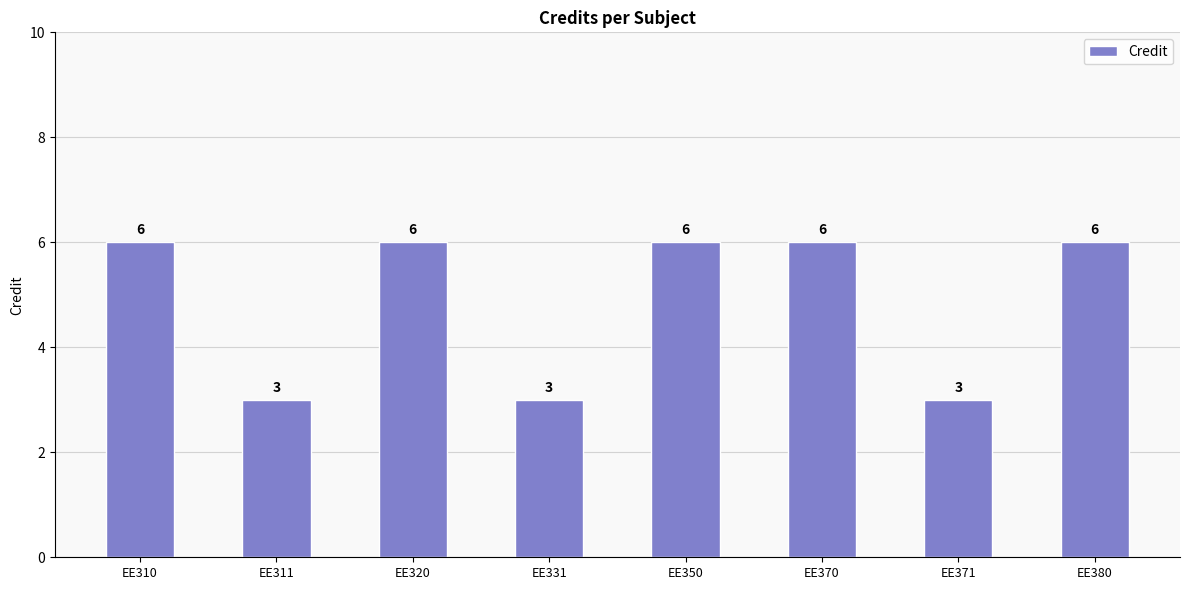

How many data points does each series have?

8